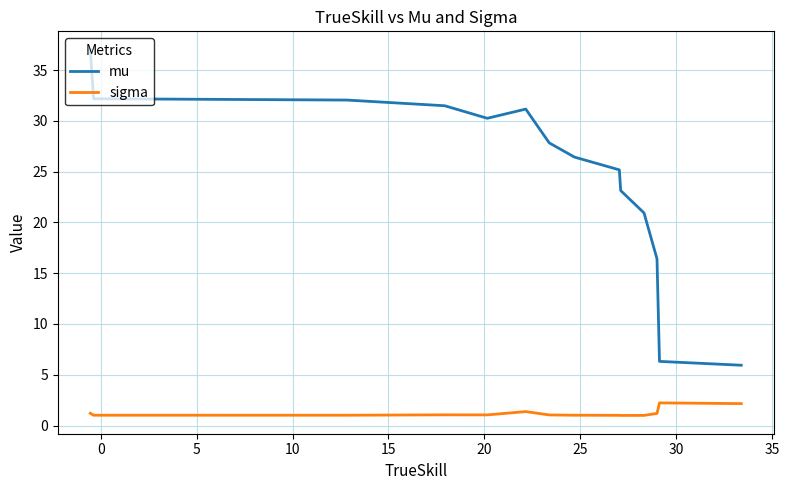

How many lines are shown in the chart?

2